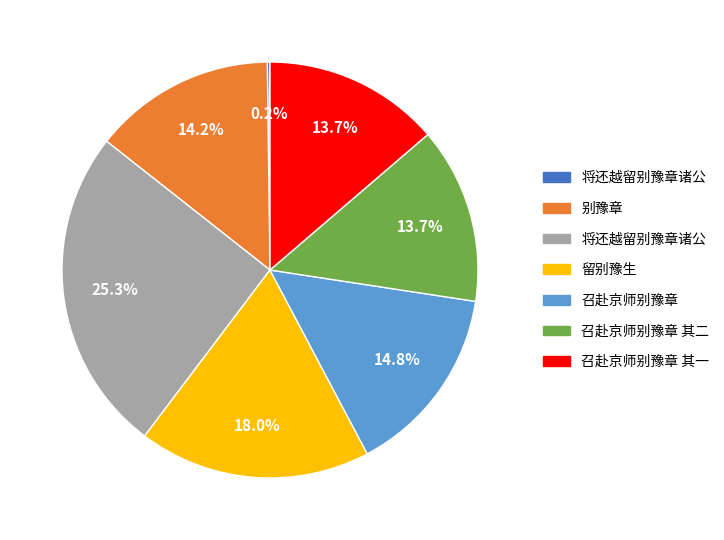

Is there a majority slice in this chart?

No